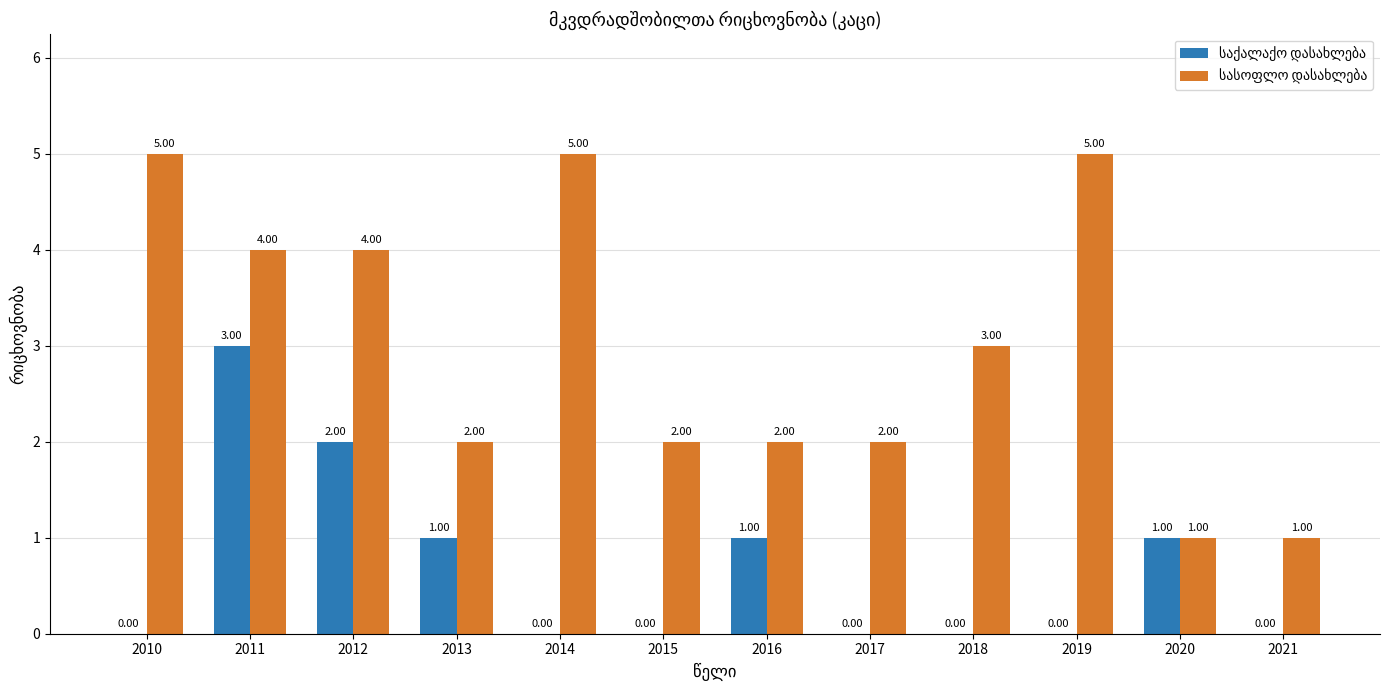

At which category is the sum across all series the highest?

2011